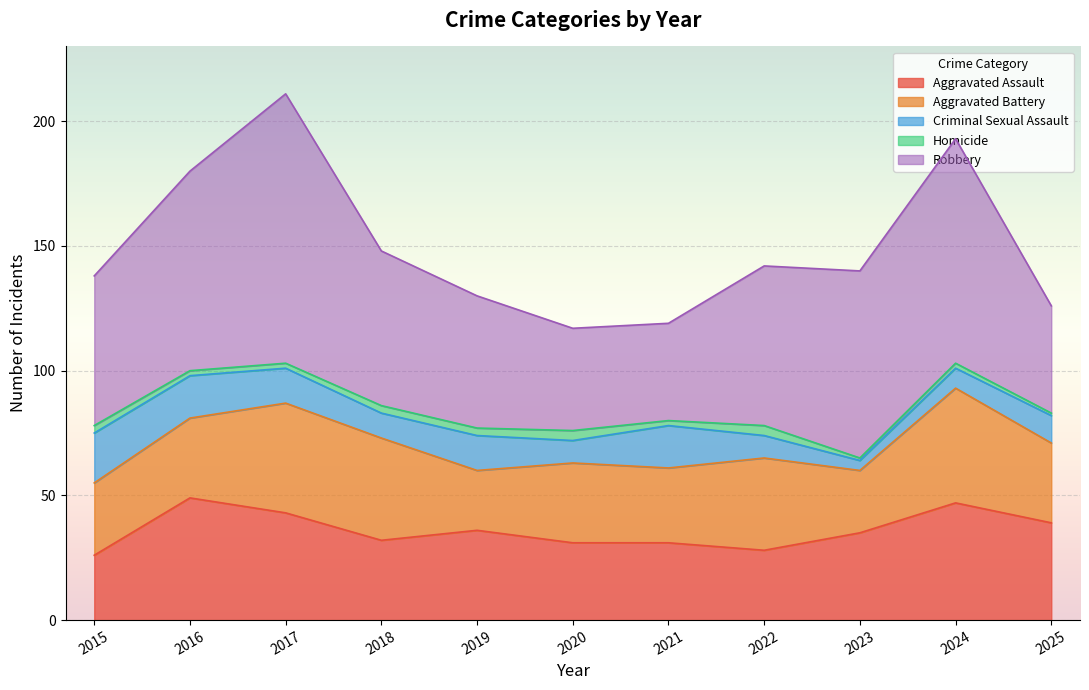

Which category has the lowest value in the Aggravated Assault series?

2015